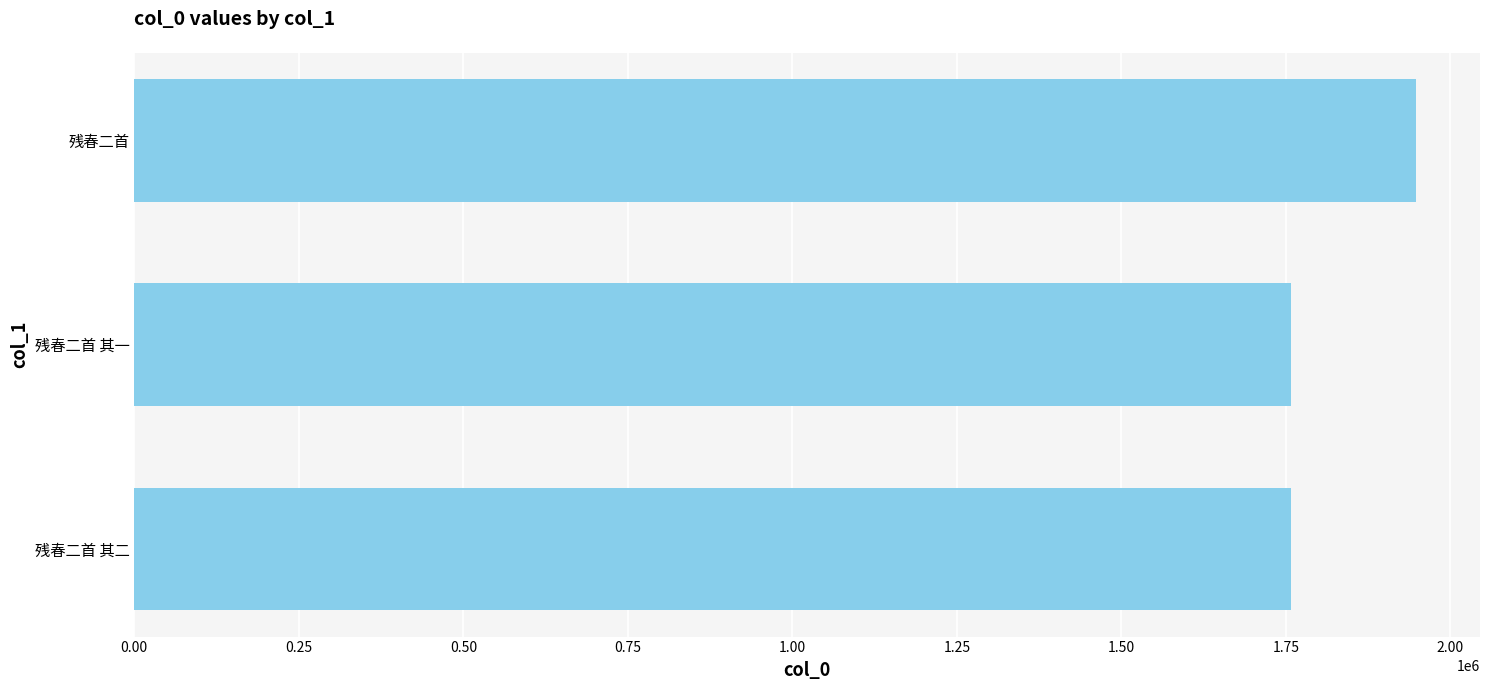

What is the difference between the maximum and minimum values?

189193